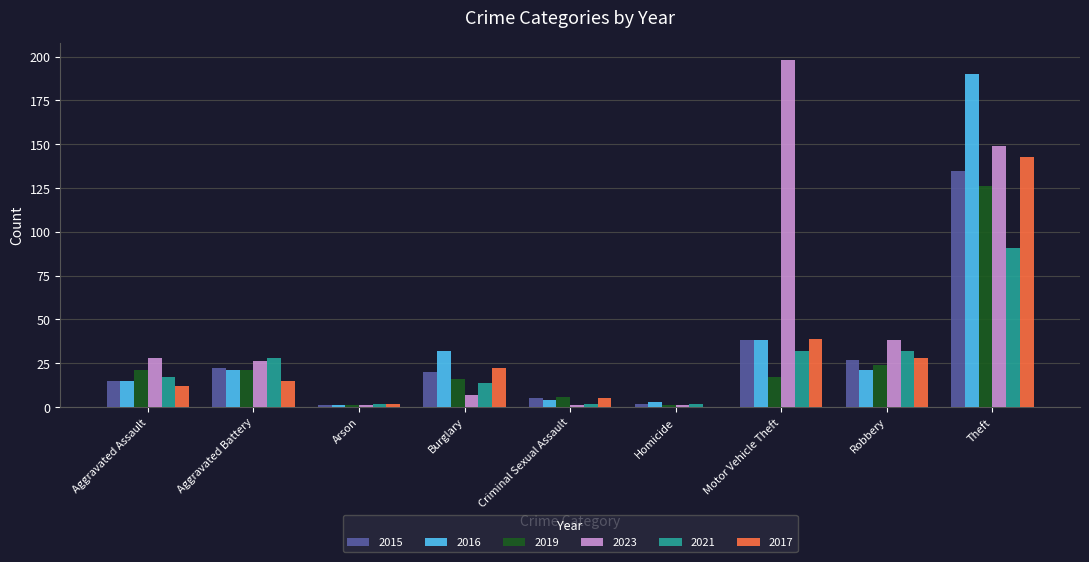

What is the greatest value displayed?

198